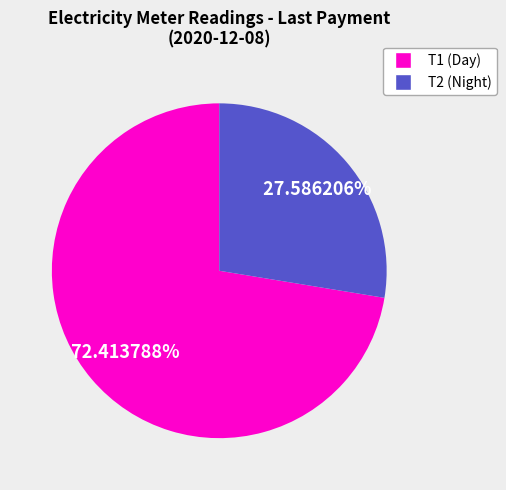

Is there a majority slice in this chart?

Yes